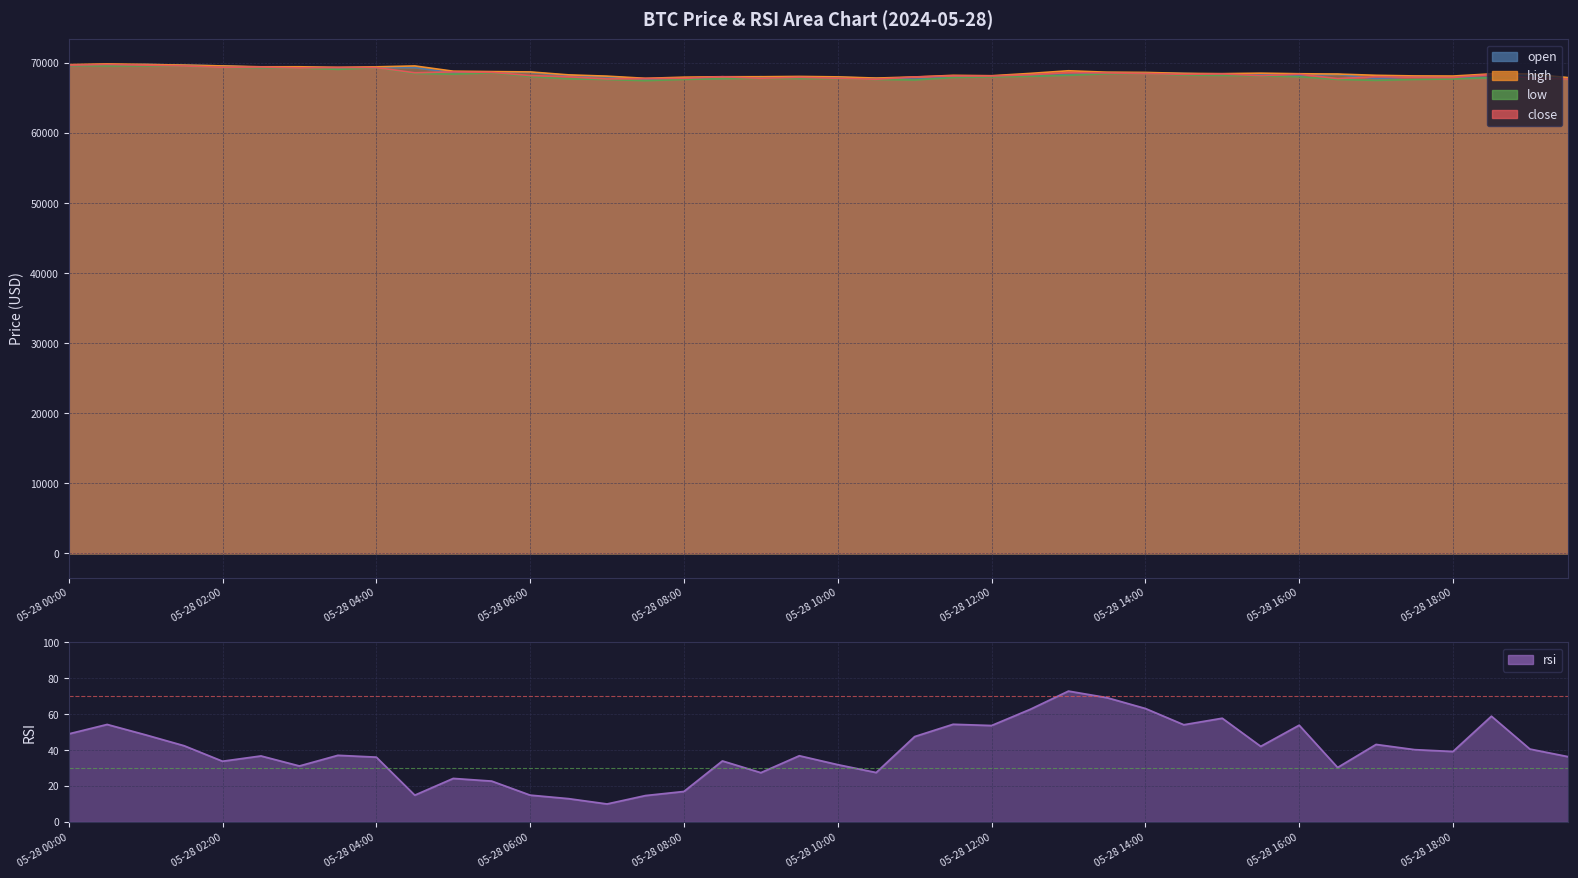

Reading left to right, transcribe all the data shown in this chart.

open: 05-28 00:00=69660.0	05-28 00:30=69700.0	05-28 01:00=69805.0	05-28 01:30=69704.0	05-28 02:00=69591.6	05-28 02:30=69400.0	05-28 03:00=69436.4	05-28 03:30=69314.0	05-28 04:00=69377.4	05-28 04:30=69360.3	05-28 05:00=68614.1	05-28 05:30=68744.5	05-28 06:00=68680.0	05-28 06:30=68219.4	05-28 07:00=68050.3	05-28 07:30=67733.8	05-28 08:00=67797.3	05-28 08:30=67825.2	05-28 09:00=68049.7	05-28 09:30=67832.0	05-28 10:00=67972.8	05-28 10:30=67832.5	05-28 11:00=67694.0	05-28 11:30=68014.8	05-28 12:00=68160.0	05-28 12:30=68148.0	05-28 13:00=68336.2	05-28 13:30=68640.9	05-28 14:00=68592.0	05-28 14:30=68514.2	05-28 15:00=68389.9	05-28 15:30=68452.1	05-28 16:00=68208.6	05-28 16:30=68400.0	05-28 17:00=67792.0	05-28 17:30=68054.0	05-28 18:00=67969.0	05-28 18:30=67941.0	05-28 19:00=68374.1	05-28 19:30=67871.7
high: 05-28 00:00=69777.8	05-28 00:30=69887.9	05-28 01:00=69805.0	05-28 01:30=69707.5	05-28 02:00=69591.6	05-28 02:30=69468.7	05-28 03:00=69473.0	05-28 03:30=69386.0	05-28 04:00=69464.7	05-28 04:30=69591.8	05-28 05:00=68842.4	05-28 05:30=68785.3	05-28 06:00=68738.5	05-28 06:30=68317.6	05-28 07:00=68134.0	05-28 07:30=67824.0	05-28 08:00=67987.3	05-28 08:30=68049.7	05-28 09:00=68050.0	05-28 09:30=68093.5	05-28 10:00=68030.0	05-28 10:30=67859.1	05-28 11:00=68019.9	05-28 11:30=68250.0	05-28 12:00=68194.0	05-28 12:30=68524.0	05-28 13:00=68902.7	05-28 13:30=68697.5	05-28 14:00=68665.6	05-28 14:30=68530.0	05-28 15:00=68489.9	05-28 15:30=68560.0	05-28 16:00=68478.4	05-28 16:30=68433.4	05-28 17:00=68254.0	05-28 17:30=68165.2	05-28 18:00=68148.3	05-28 18:30=68460.5	05-28 19:00=68457.2	05-28 19:30=67921.3
low: 05-28 00:00=69631.2	05-28 00:30=69590.0	05-28 01:00=69582.8	05-28 01:30=69555.8	05-28 02:00=69389.1	05-28 02:30=69324.0	05-28 03:00=69301.8	05-28 03:30=69100.0	05-28 04:00=69345.5	05-28 04:30=68515.9	05-28 05:00=68420.0	05-28 05:30=68603.0	05-28 06:00=68080.0	05-28 06:30=67753.0	05-28 07:00=67650.0	05-28 07:30=67486.6	05-28 08:00=67660.0	05-28 08:30=67774.0	05-28 09:00=67823.5	05-28 09:30=67787.0	05-28 10:00=67800.0	05-28 10:30=67658.2	05-28 11:00=67582.1	05-28 11:30=67938.6	05-28 12:00=68024.6	05-28 12:30=68112.0	05-28 13:00=68250.0	05-28 13:30=68460.8	05-28 14:00=68514.0	05-28 14:30=68265.0	05-28 15:00=68237.1	05-28 15:30=68154.2	05-28 16:00=68051.9	05-28 16:30=67659.9	05-28 17:00=67529.6	05-28 17:30=67656.5	05-28 18:00=67728.8	05-28 18:30=67914.7	05-28 19:00=67871.7	05-28 19:30=67713.0
close: 05-28 00:00=69700.0	05-28 00:30=69805.0	05-28 01:00=69704.0	05-28 01:30=69591.6	05-28 02:00=69400.0	05-28 02:30=69436.4	05-28 03:00=69314.0	05-28 03:30=69377.4	05-28 04:00=69360.3	05-28 04:30=68614.1	05-28 05:00=68744.6	05-28 05:30=68680.0	05-28 06:00=68219.4	05-28 06:30=68050.3	05-28 07:00=67733.8	05-28 07:30=67797.3	05-28 08:00=67825.2	05-28 08:30=68049.7	05-28 09:00=67832.0	05-28 09:30=67972.8	05-28 10:00=67832.5	05-28 10:30=67694.0	05-28 11:00=68014.8	05-28 11:30=68160.0	05-28 12:00=68148.0	05-28 12:30=68336.2	05-28 13:00=68640.9	05-28 13:30=68592.0	05-28 14:00=68514.2	05-28 14:30=68389.9	05-28 15:00=68452.1	05-28 15:30=68208.6	05-28 16:00=68400.0	05-28 16:30=67792.0	05-28 17:00=68054.0	05-28 17:30=67969.0	05-28 18:00=67941.0	05-28 18:30=68374.1	05-28 19:00=67871.7	05-28 19:30=67713.2
rsi: 05-28 00:00=49.0	05-28 00:30=54.3	05-28 01:00=48.5	05-28 01:30=42.5	05-28 02:00=33.8	05-28 02:30=36.8	05-28 03:00=31.2	05-28 03:30=37.1	05-28 04:00=36.1	05-28 04:30=14.9	05-28 05:00=24.2	05-28 05:30=22.8	05-28 06:00=14.9	05-28 06:30=13.0	05-28 07:00=10.0	05-28 07:30=14.7	05-28 08:00=17.0	05-28 08:30=34.0	05-28 09:00=27.4	05-28 09:30=36.9	05-28 10:00=31.9	05-28 10:30=27.5	05-28 11:00=47.6	05-28 11:30=54.4	05-28 12:00=53.7	05-28 12:30=62.7	05-28 13:00=72.9	05-28 13:30=69.2	05-28 14:00=63.2	05-28 14:30=54.1	05-28 15:00=57.8	05-28 15:30=42.1	05-28 16:00=53.9	05-28 16:30=30.3	05-28 17:00=43.2	05-28 17:30=40.3	05-28 18:00=39.2	05-28 18:30=58.9	05-28 19:00=40.6	05-28 19:30=36.3